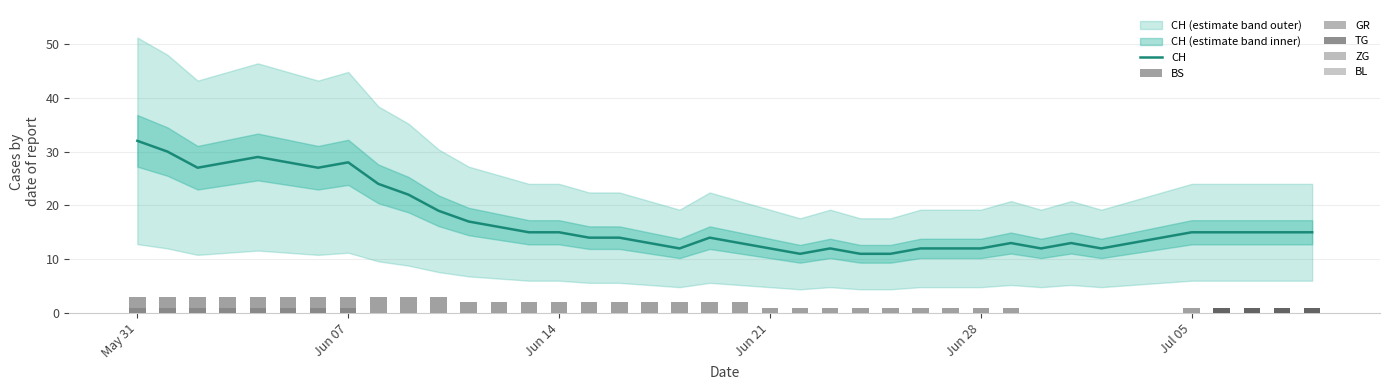

How many distinct data groups are displayed?

6